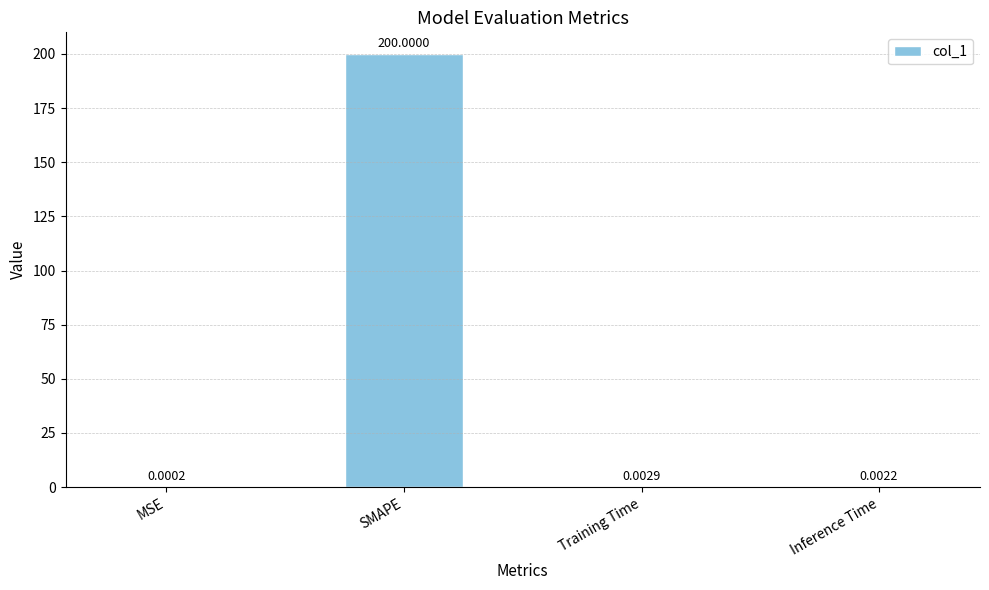

Which label corresponds to the largest value in the chart?

SMAPE